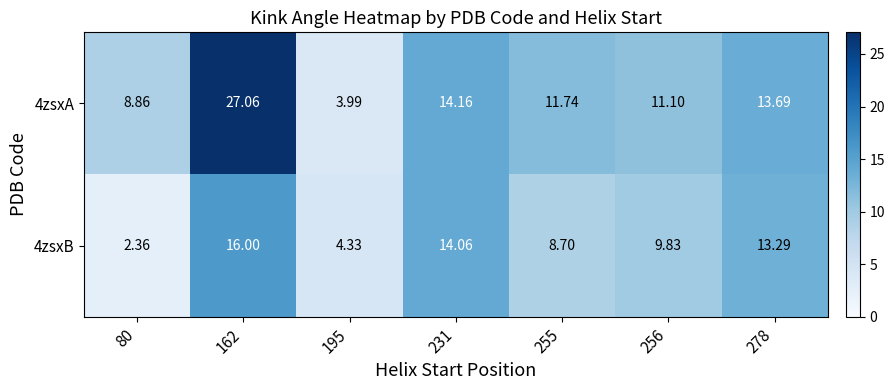

Between 255 and 256, which series saw the biggest shift?

4zsxB